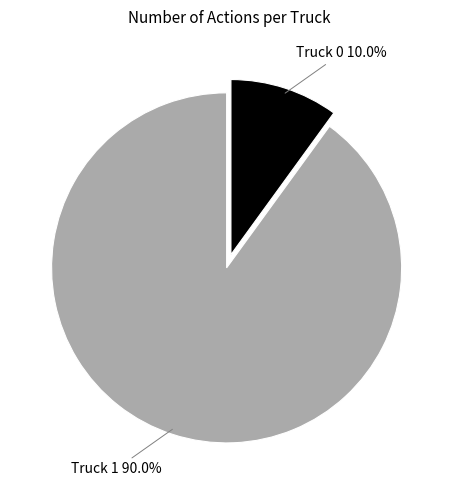

How many segments does this pie chart have?

2